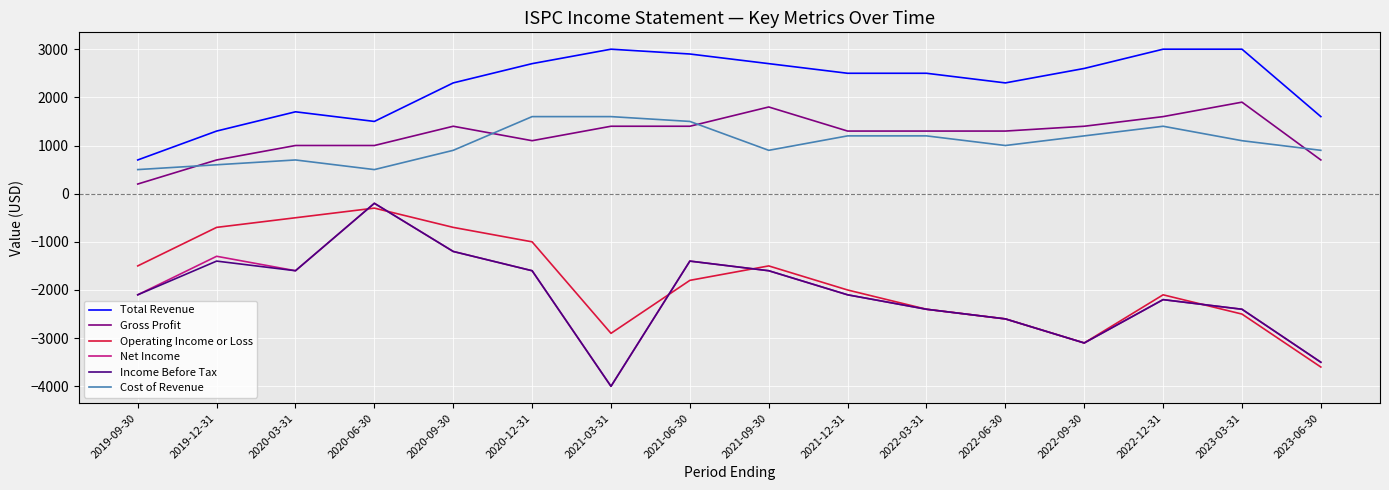

Between which two adjacent categories do Net Income and Operating Income or Loss first intersect?

2020-03-31 and 2020-06-30